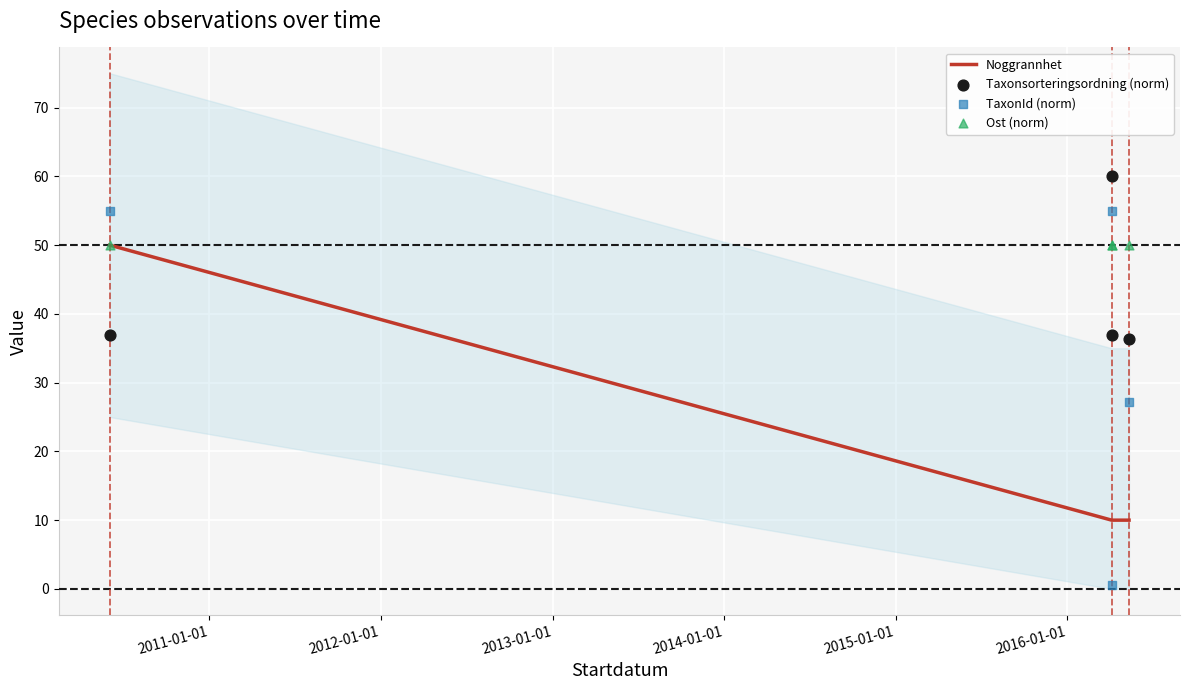

Which series has the largest total across all categories?

Ost (norm)